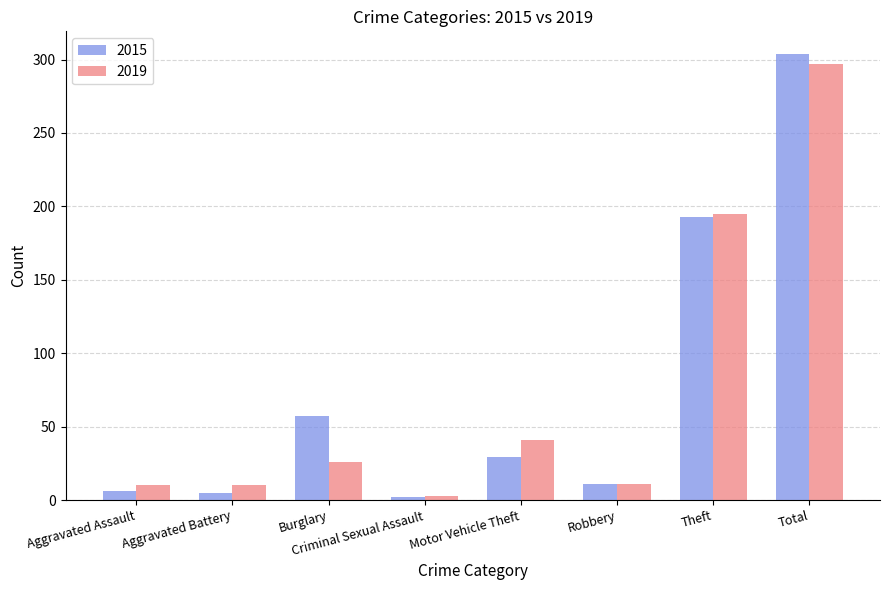

Is it true that 2015 equals 193 at Theft?

True